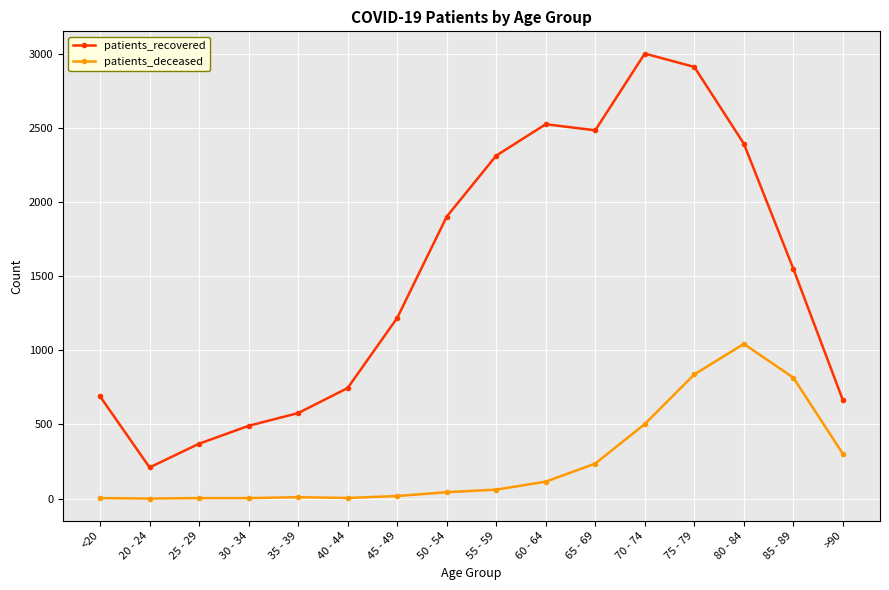

What is the maximum value shown in the chart?

3004